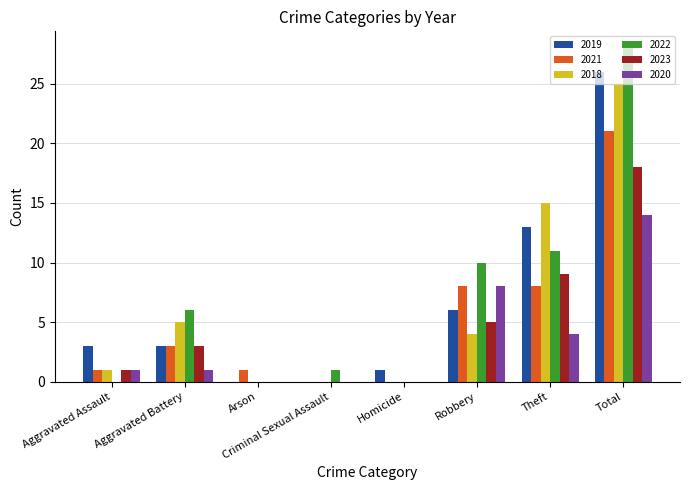

Are the bars grouped side by side (vs. stacked)?

Yes